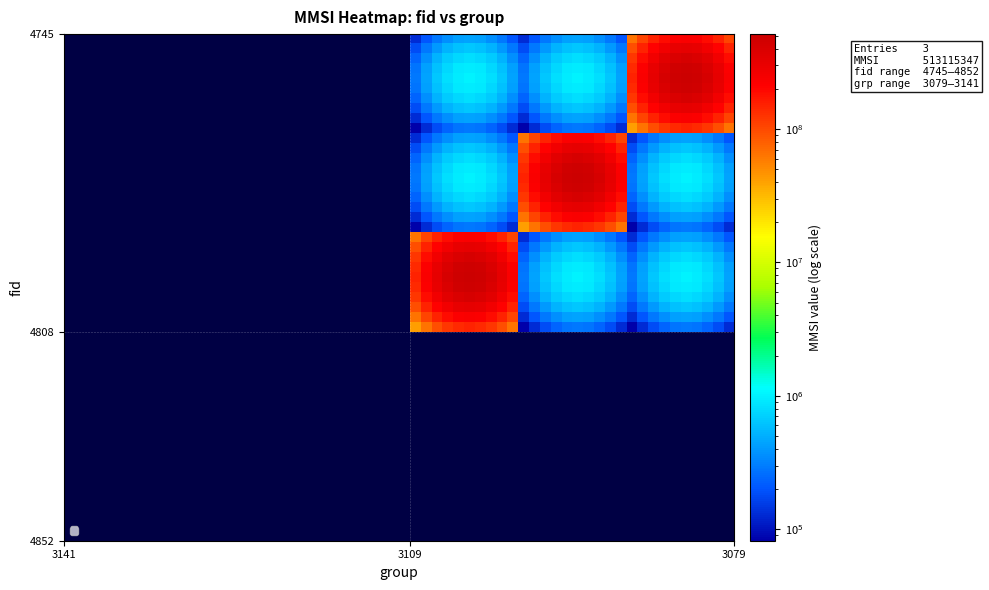

How many data points does each series have?

30